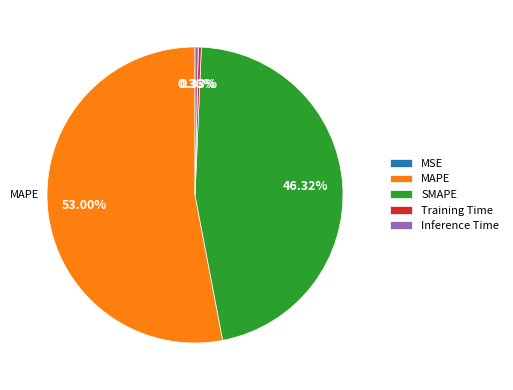

To the nearest percent, what is the combined percentage of Training Time and SMAPE?

47%